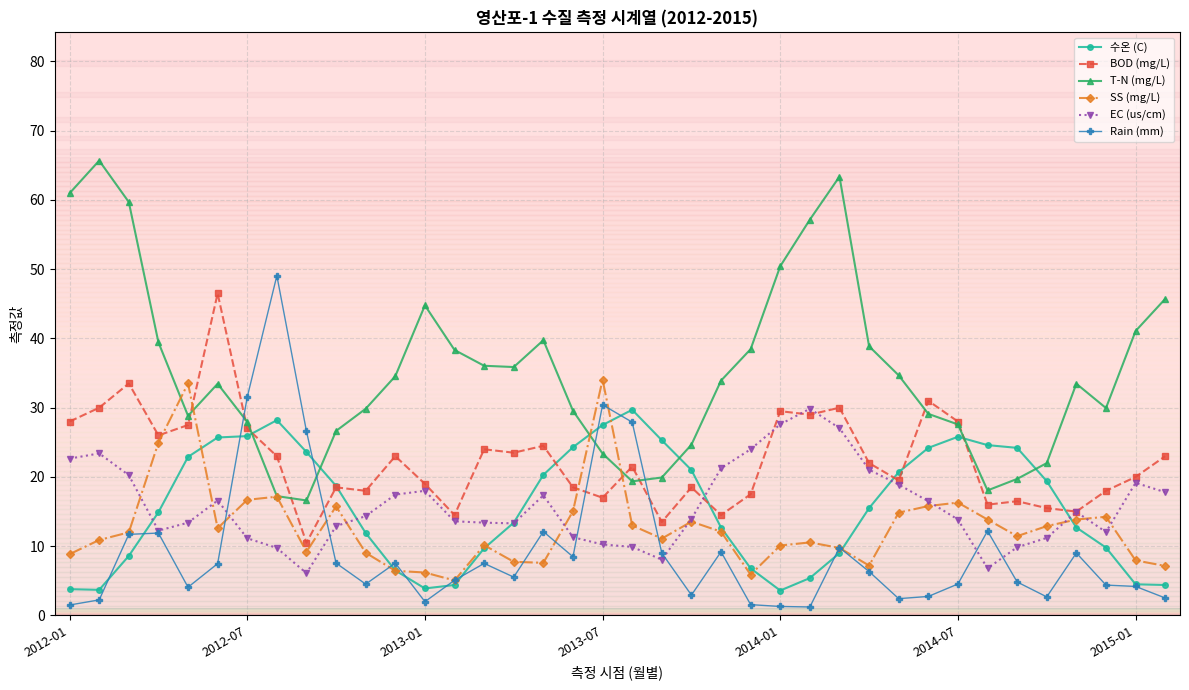

After their last crossing, which series has the higher values: Rain (mm) or BOD (mg/L)?

BOD (mg/L)